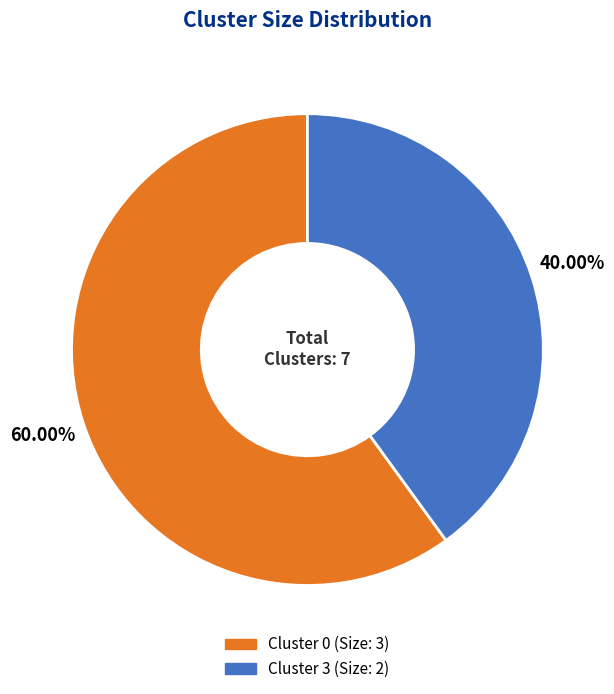

To the nearest percent, what is the average slice percentage?

50%